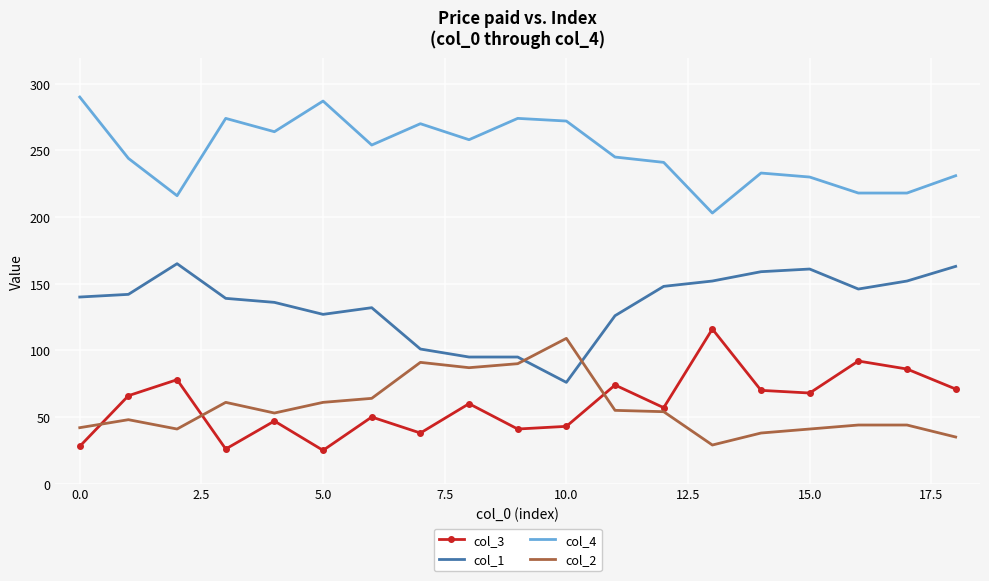

True or false: col_4 and col_3 cross at least once.

False